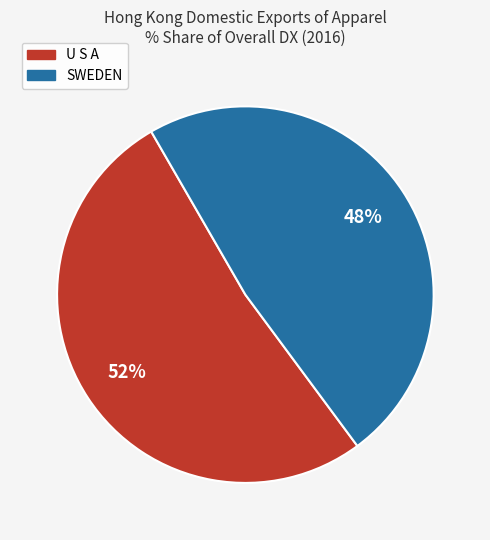

How many slices are in this pie chart?

2